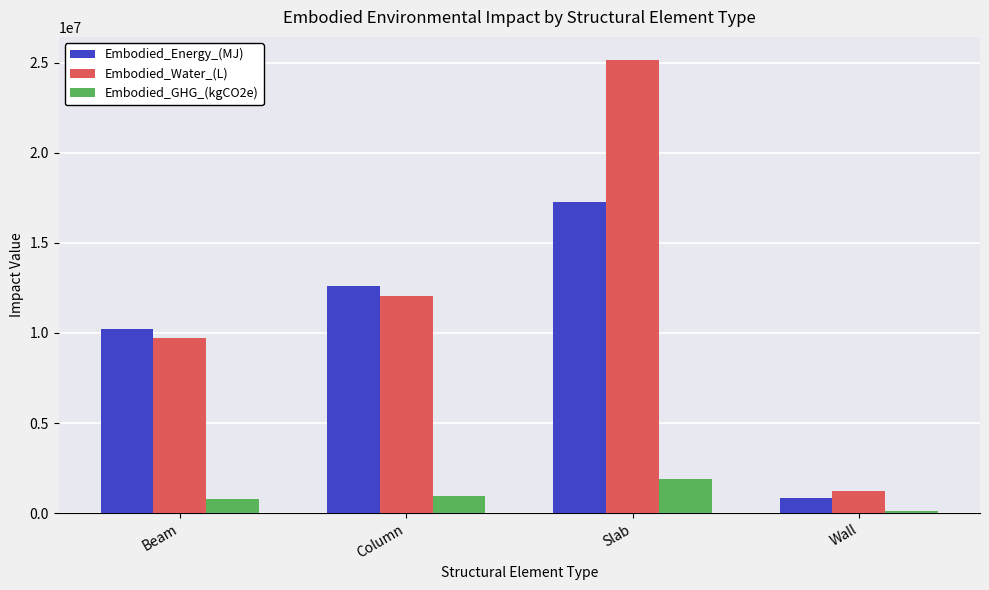

How many values in the Embodied_Energy_(MJ) series exceed 12623856?

2